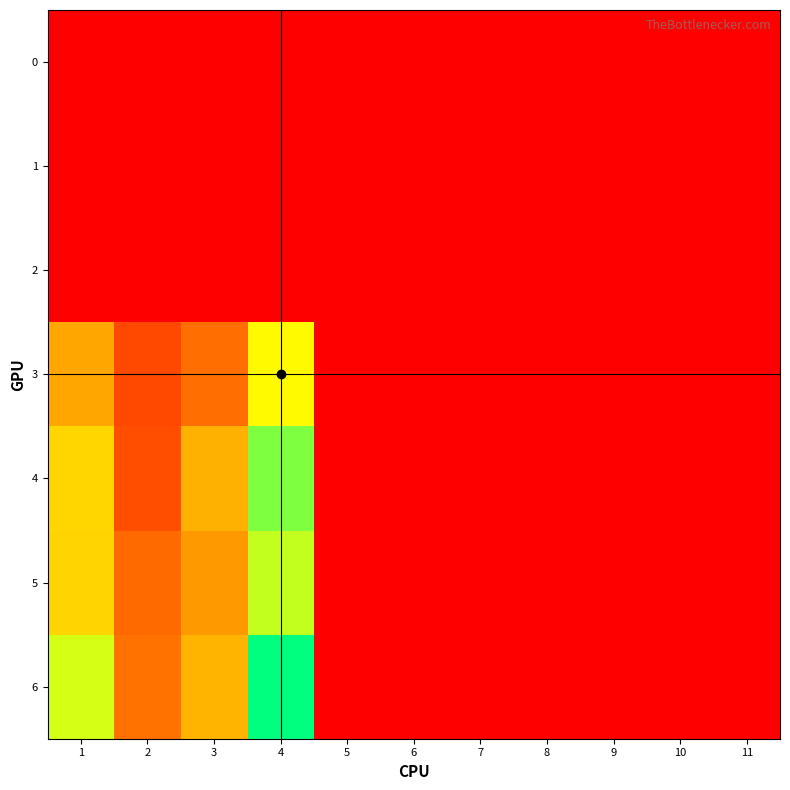

Reading left to right, what are all the values shown in this chart?

0: 1=0.0	2=0.0	3=0.0	4=0.0	5=0.0	6=0.0	7=0.0	8=0.0	9=0.0	10=0.0	11=0.0
1: 1=0.0	2=0.0	3=0.0	4=0.0	5=0.0	6=0.0	7=0.0	8=0.0	9=0.0	10=0.0	11=0.0
2: 1=0.0	2=0.0	3=0.0	4=0.0	5=0.0	6=0.0	7=0.0	8=0.0	9=0.0	10=0.0	11=0.0
3: 1=12.4	2=5.4	3=8.2	4=18.6	5=0.0	6=0.0	7=0.0	8=0.0	9=0.0	10=0.0	11=0.0
4: 1=15.9	2=5.9	3=13.1	4=23.7	5=0.0	6=0.0	7=0.0	8=0.0	9=0.0	10=0.0	11=0.0
5: 1=15.8	2=7.9	3=11.3	4=21.2	5=0.0	6=0.0	7=0.0	8=0.0	9=0.0	10=0.0	11=0.0
6: 1=20.4	2=8.5	3=13.4	4=28.4	5=0.0	6=0.0	7=0.0	8=0.0	9=0.0	10=0.0	11=0.0